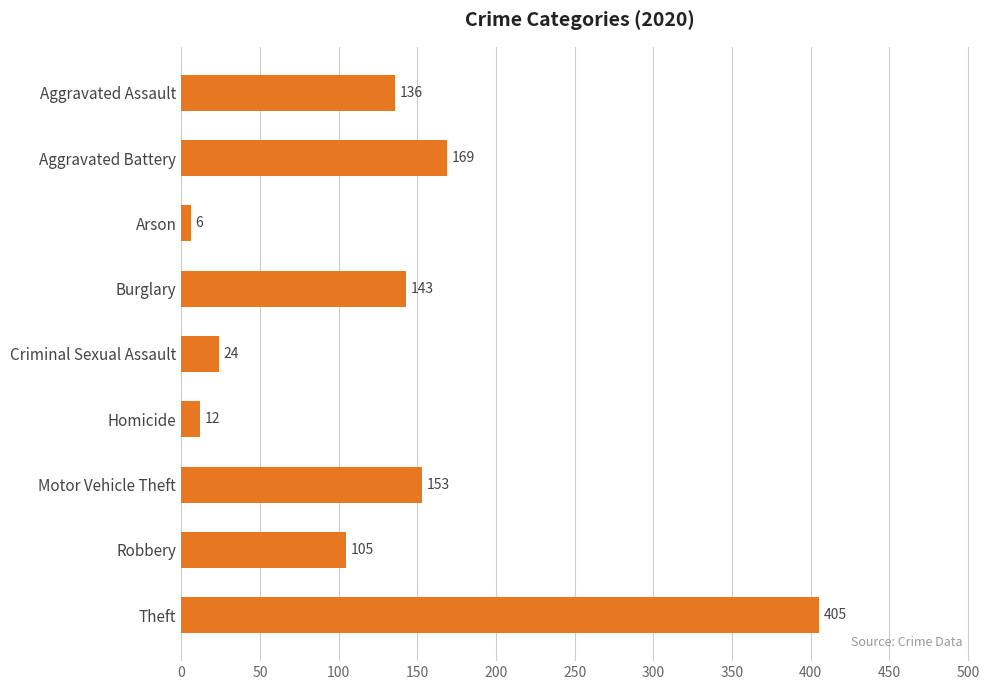

What is the minimum value shown in the chart?

6